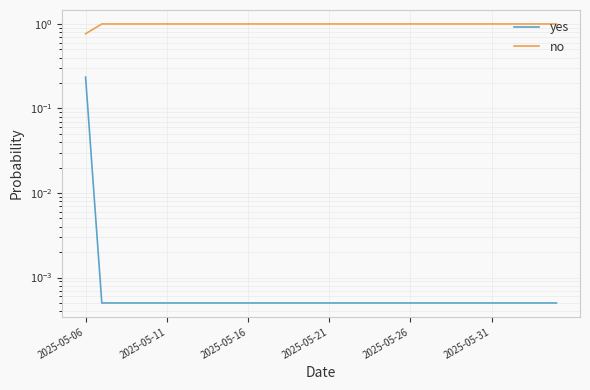

Rank the series by their maximum value, from highest to lowest.

no, yes